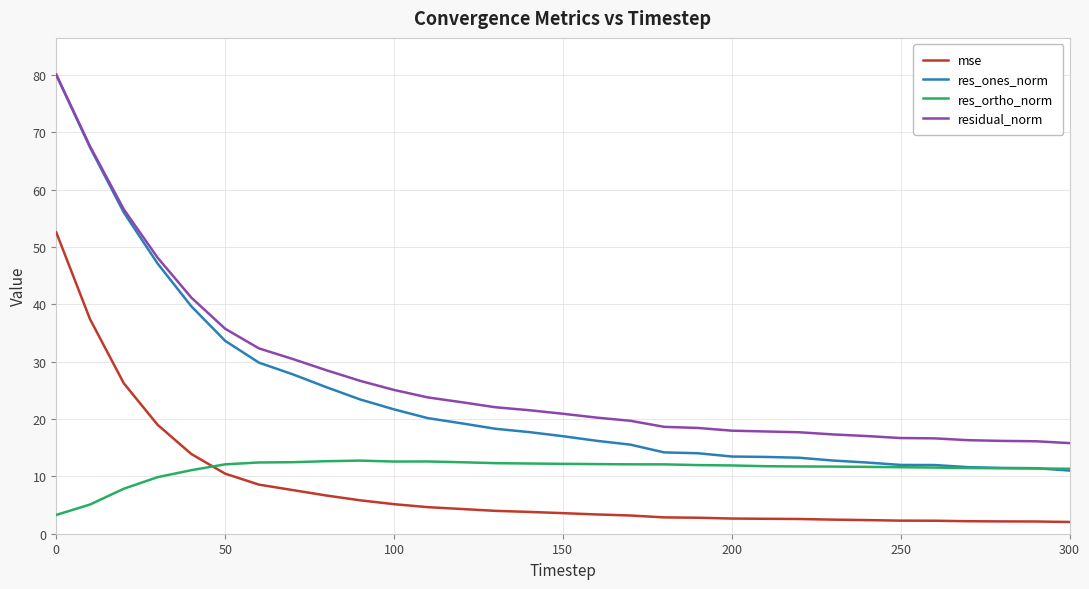

What are all the series names shown in the legend?

mse, res_ones_norm, res_ortho_norm, residual_norm